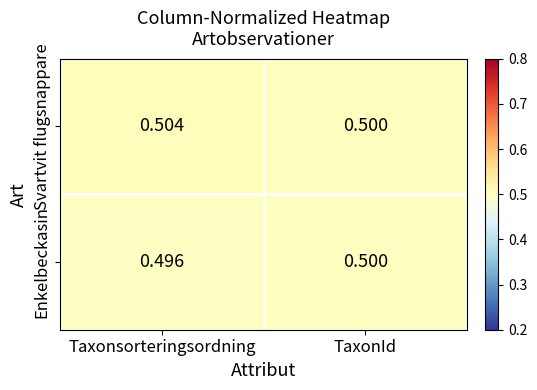

Which category has the highest value across all series?

Taxonsorteringsordning